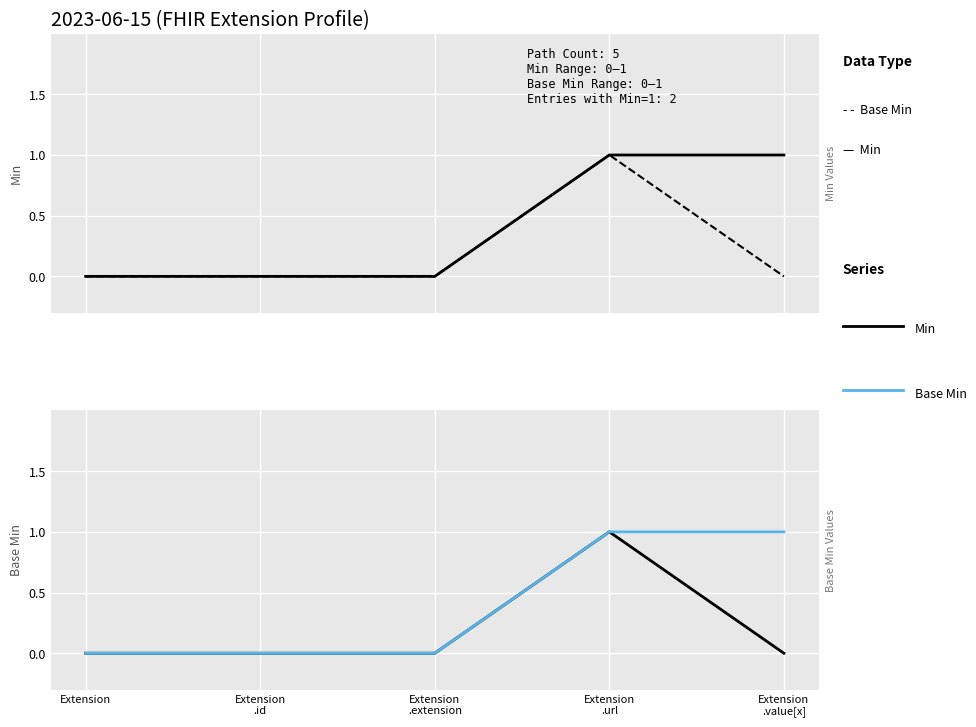

What are all the series names shown in the legend?

Min, Base Min